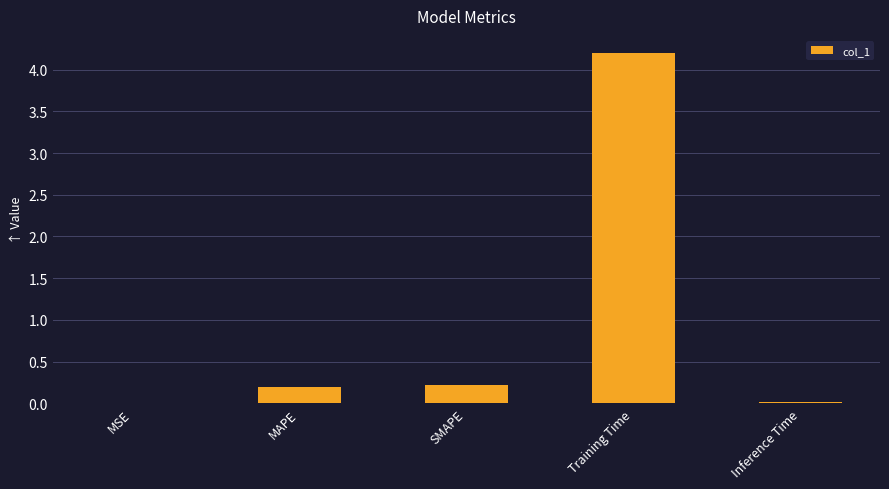

Which has a higher value, MAPE or MSE?

MAPE